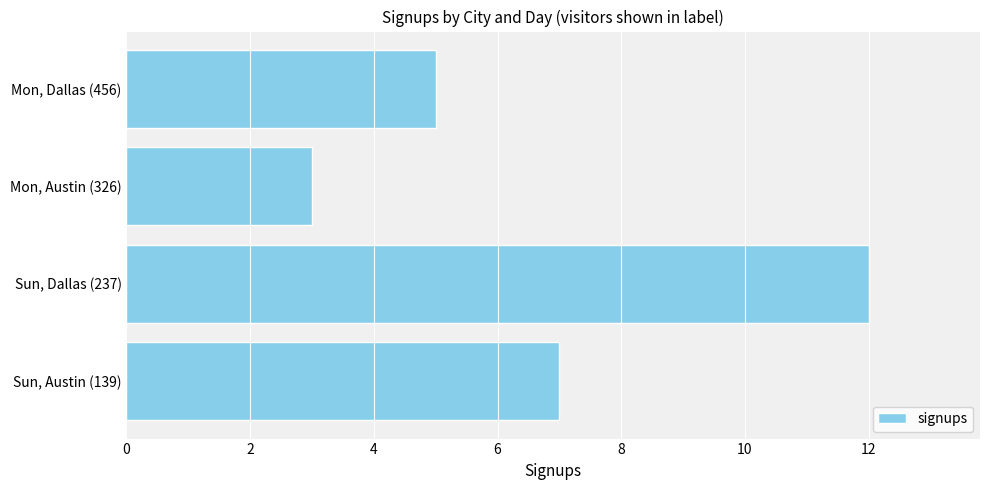

List the labels in order of value, smallest first.

Mon, Austin (326), Mon, Dallas (456), Sun, Austin (139), Sun, Dallas (237)